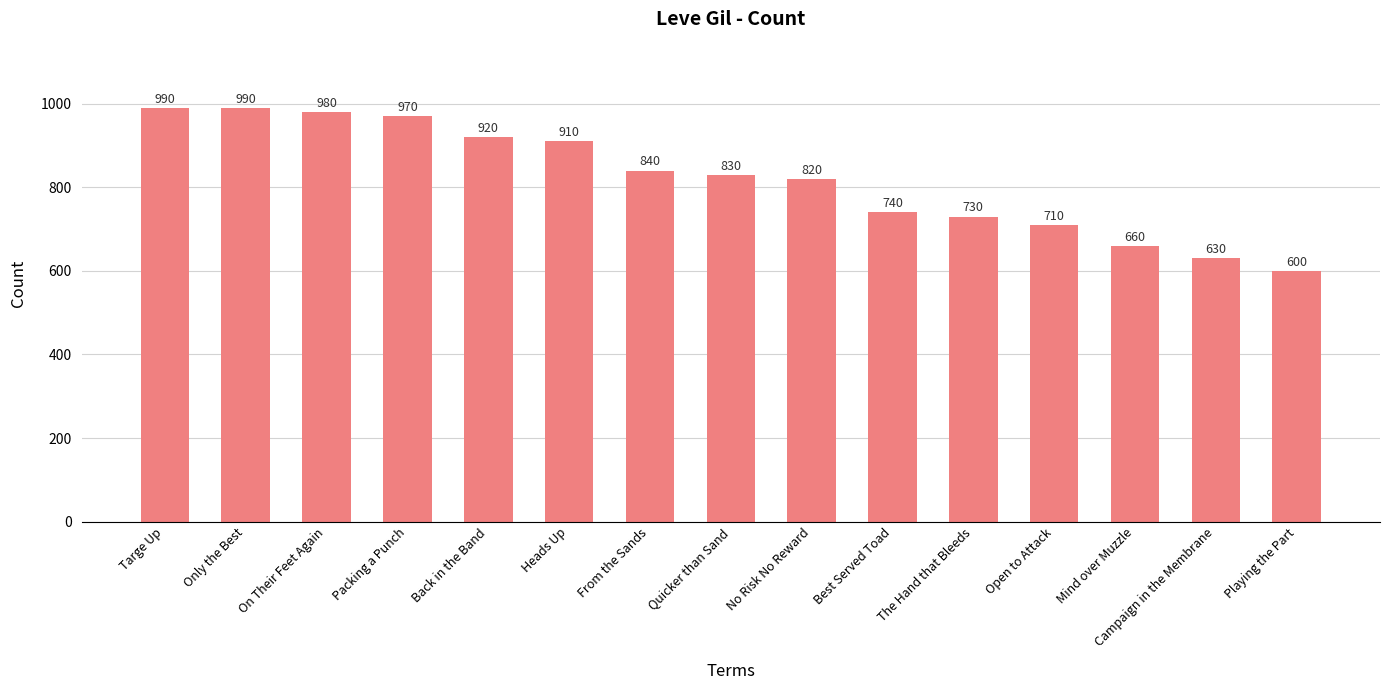

Reading right to left, transcribe all the data shown in this chart.

600	630	660	710	730	740	820	830	840	910	920	970	980	990	990